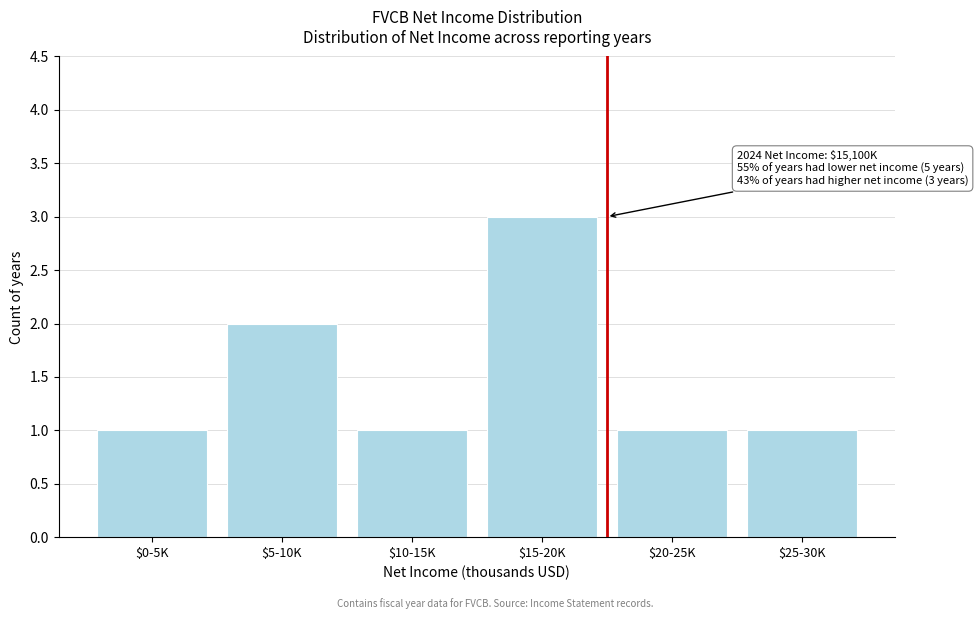

Is it true that the value at $20-25K is 1?

True